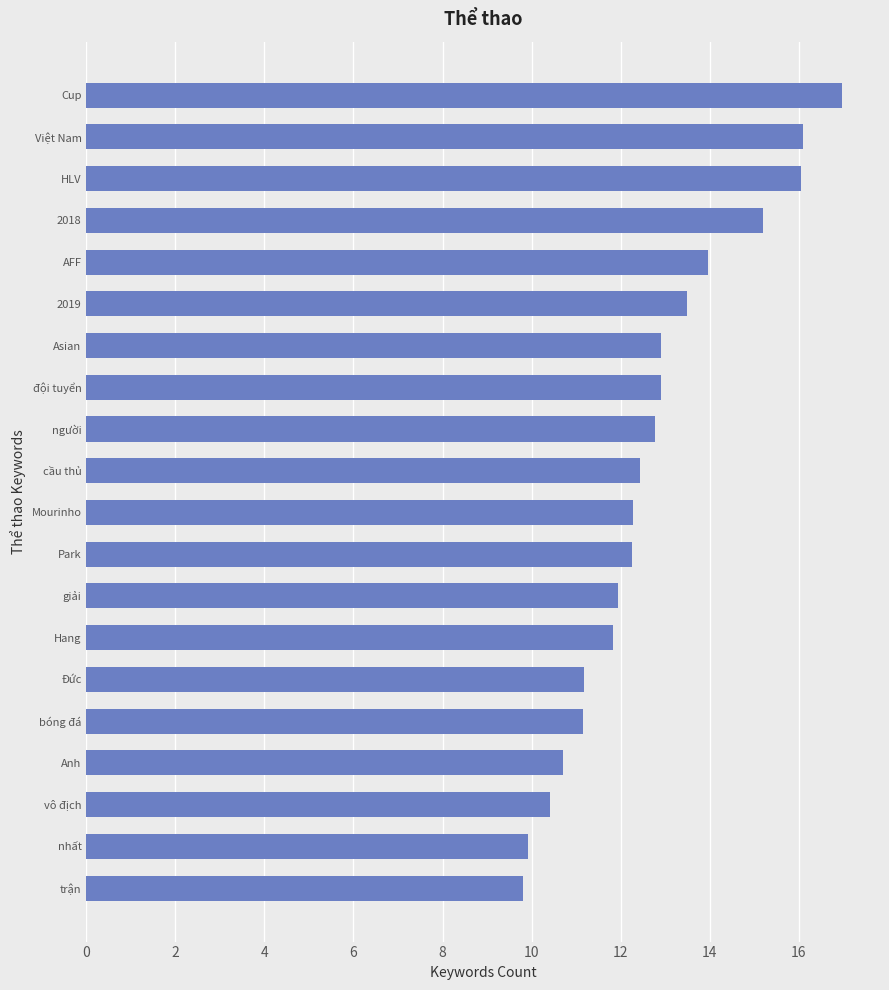

Is it true that the value at 2018 is 15.2?

True